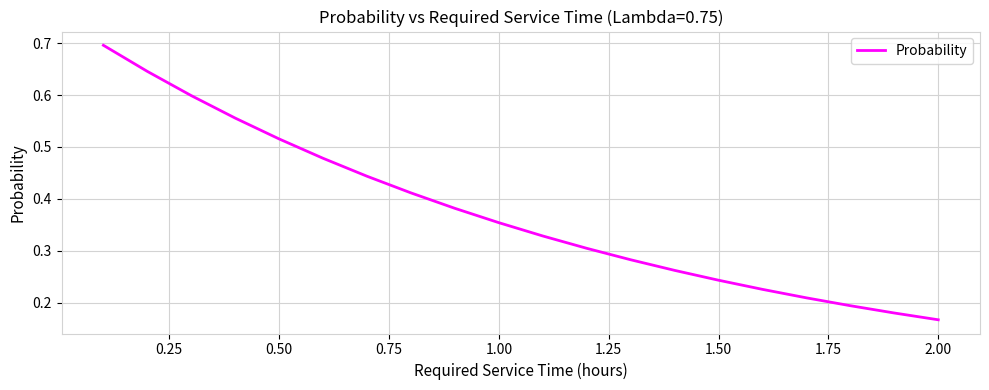

What is the greatest value displayed?

0.7